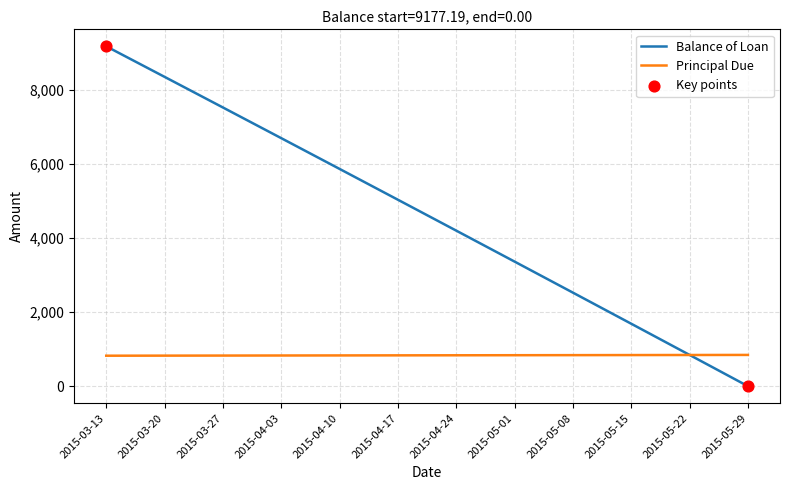

Which series has the largest total across all categories?

Balance of Loan